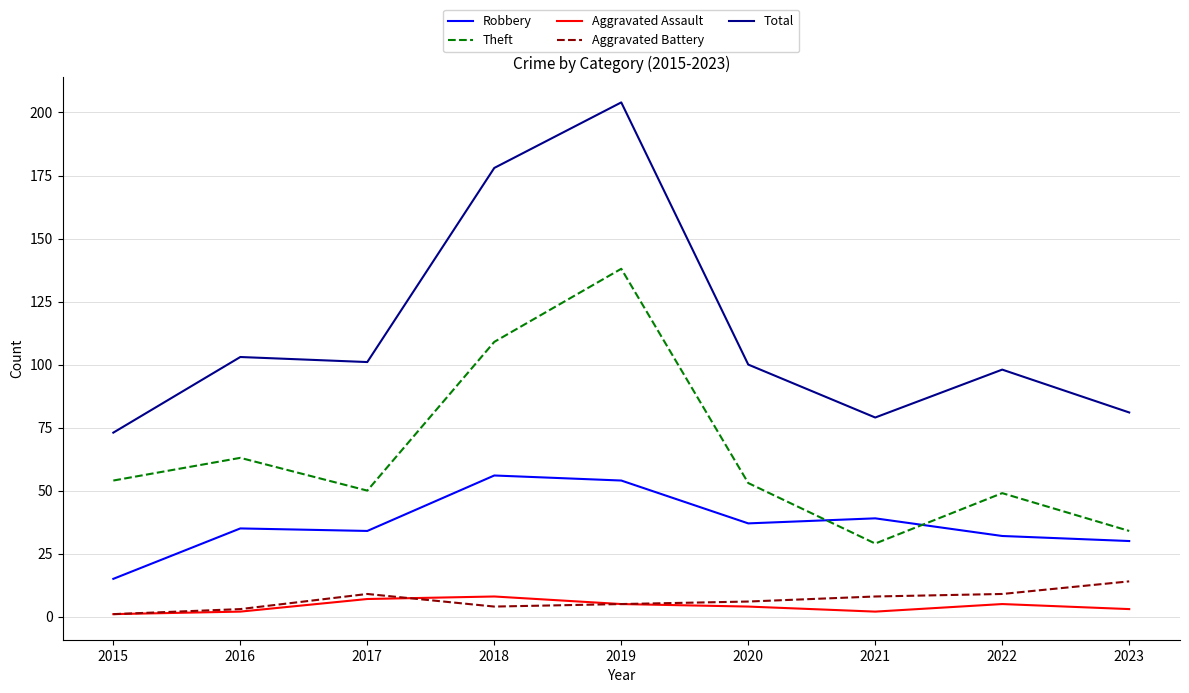

Reading right to left, transcribe all the data shown in this chart.

Robbery: 2023=30	2022=32	2021=39	2020=37	2019=54	2018=56	2017=34	2016=35	2015=15
Theft: 2023=34	2022=49	2021=29	2020=53	2019=138	2018=109	2017=50	2016=63	2015=54
Aggravated Assault: 2023=3	2022=5	2021=2	2020=4	2019=5	2018=8	2017=7	2016=2	2015=1
Aggravated Battery: 2023=14	2022=9	2021=8	2020=6	2019=5	2018=4	2017=9	2016=3	2015=1
Total: 2023=81	2022=98	2021=79	2020=100	2019=204	2018=178	2017=101	2016=103	2015=73